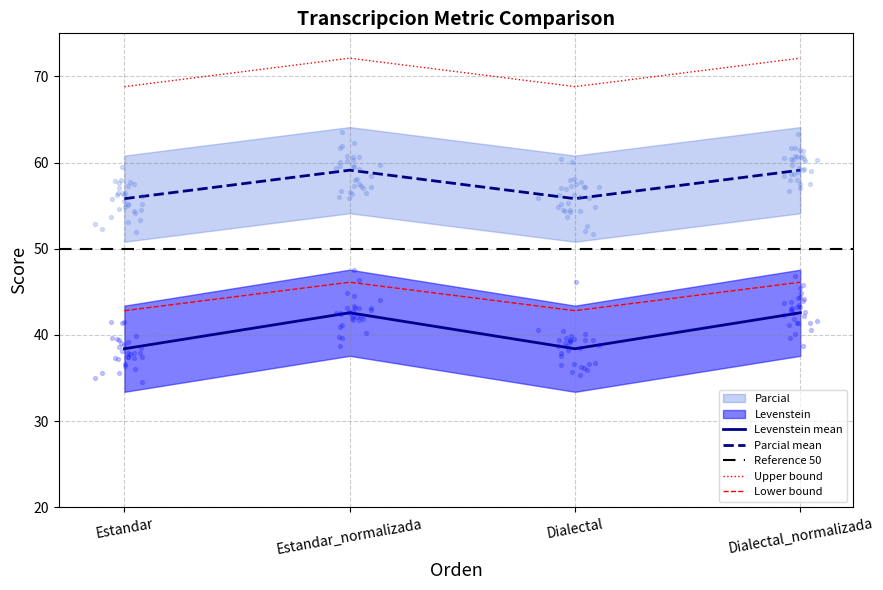

What is the highest value of the Lower bound series?

46.1